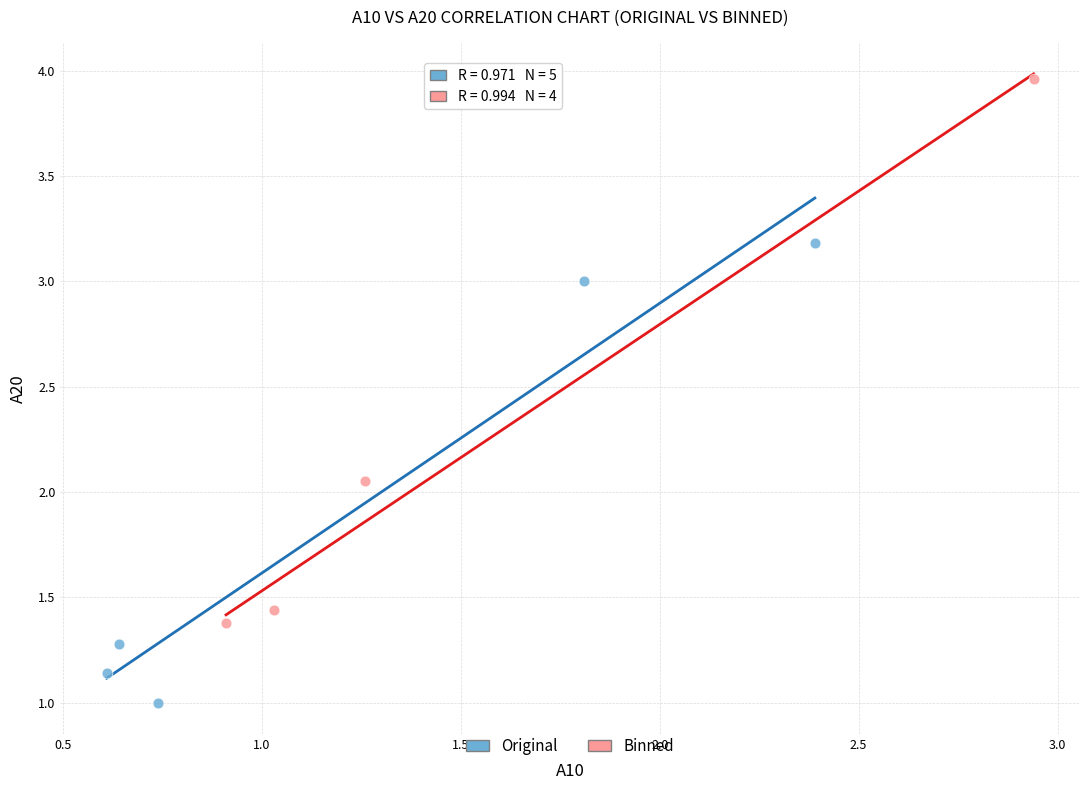

Which series contains the lowest Y value?

Original